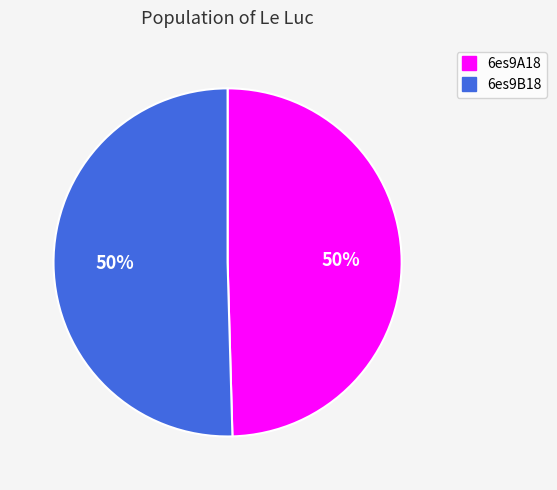

Do 6es9A18 and 6es9B18 together represent more than half of the pie?

Yes